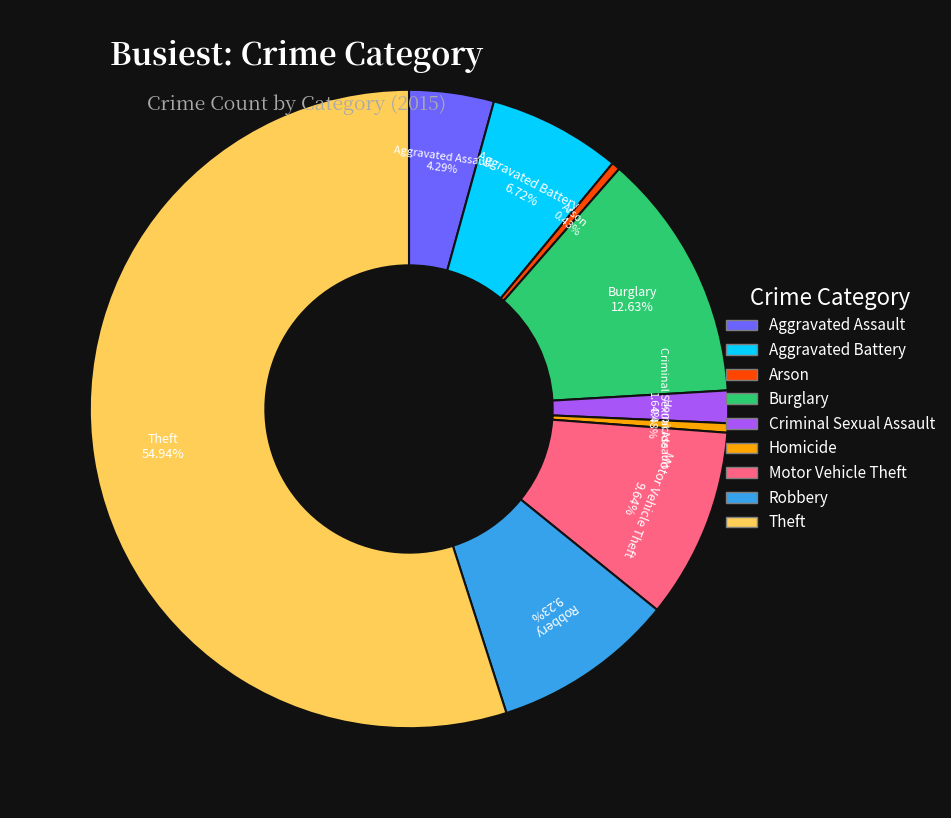

How many segments does this pie chart have?

9